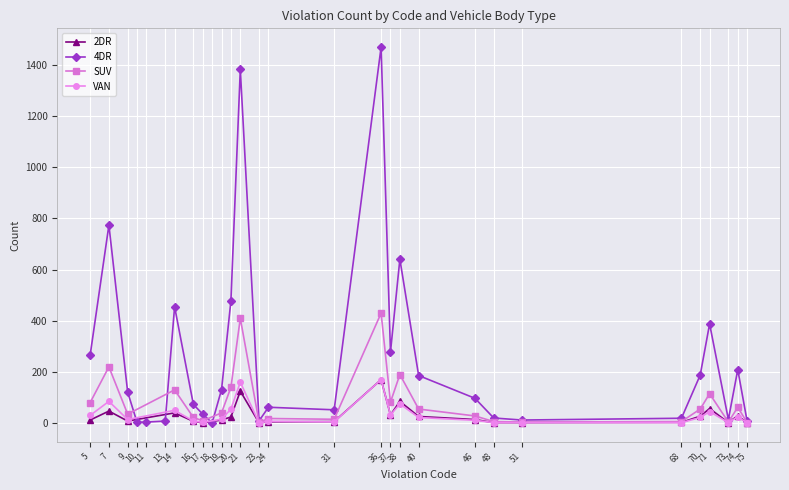

True or false: SUV has a value of 4 at 73.

True